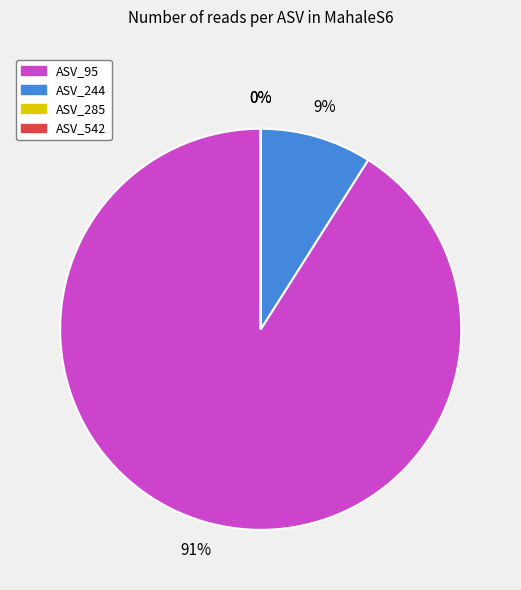

To the nearest percent, what is the average slice percentage?

25%